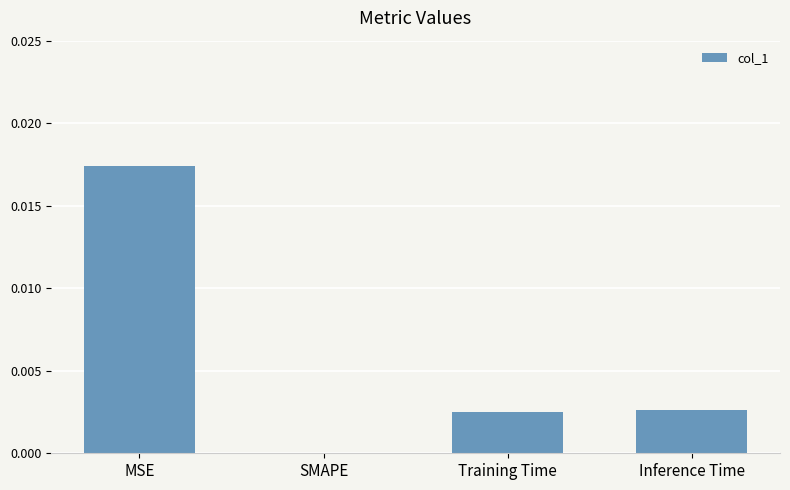

Between Inference Time and SMAPE, which is larger?

Inference Time